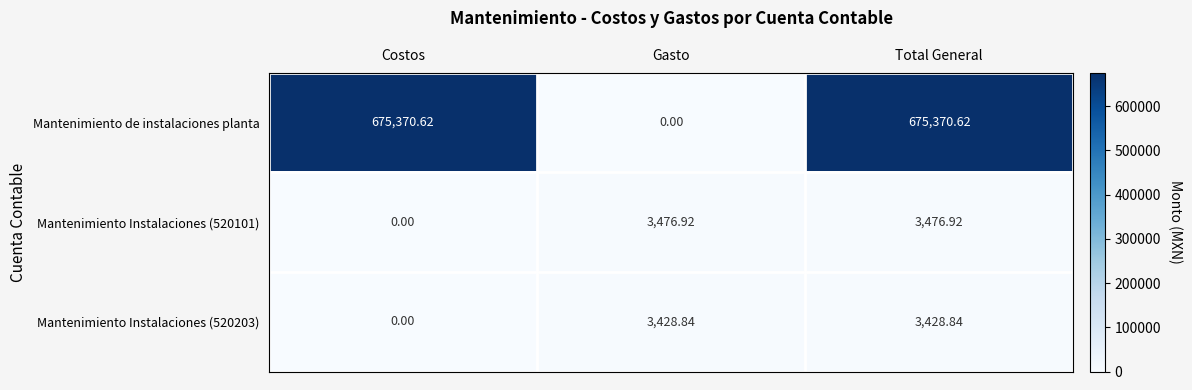

Is the value of Mantenimiento de instalaciones planta at Total General greater than the value of Mantenimiento Instalaciones (520203) at Total General?

Yes